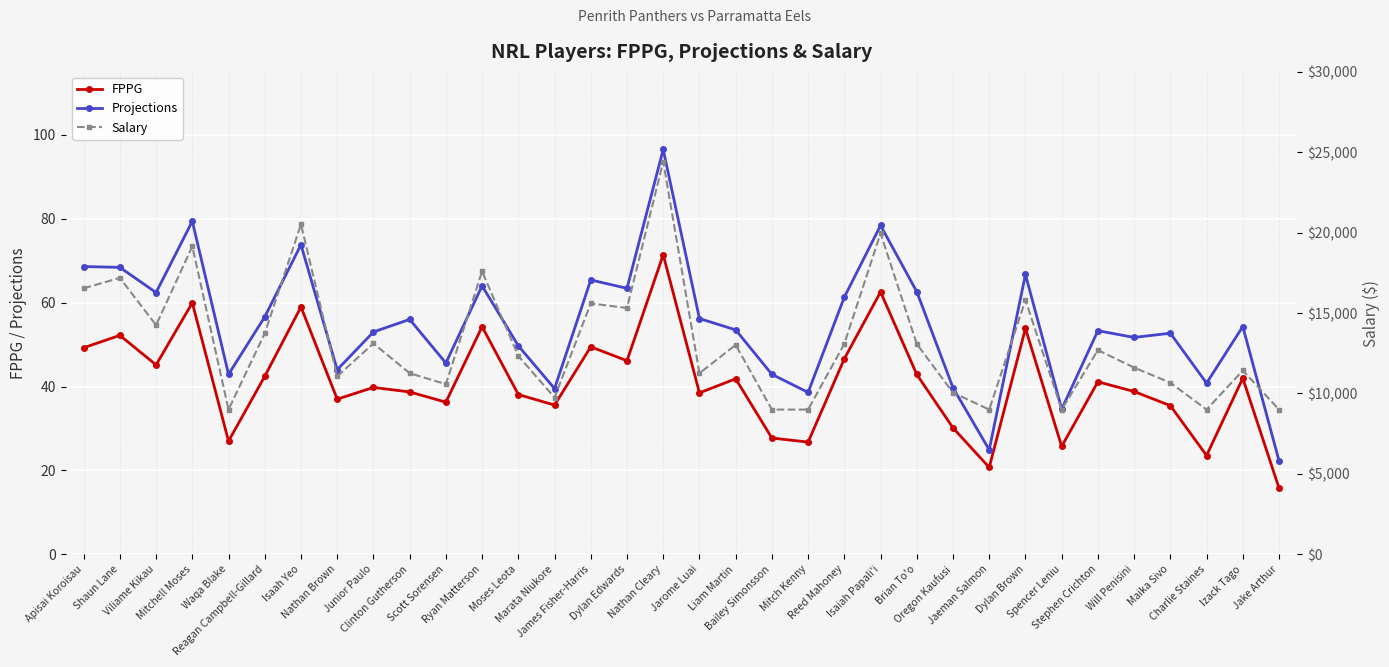

How many interior local peaks does the Projections series have?

11